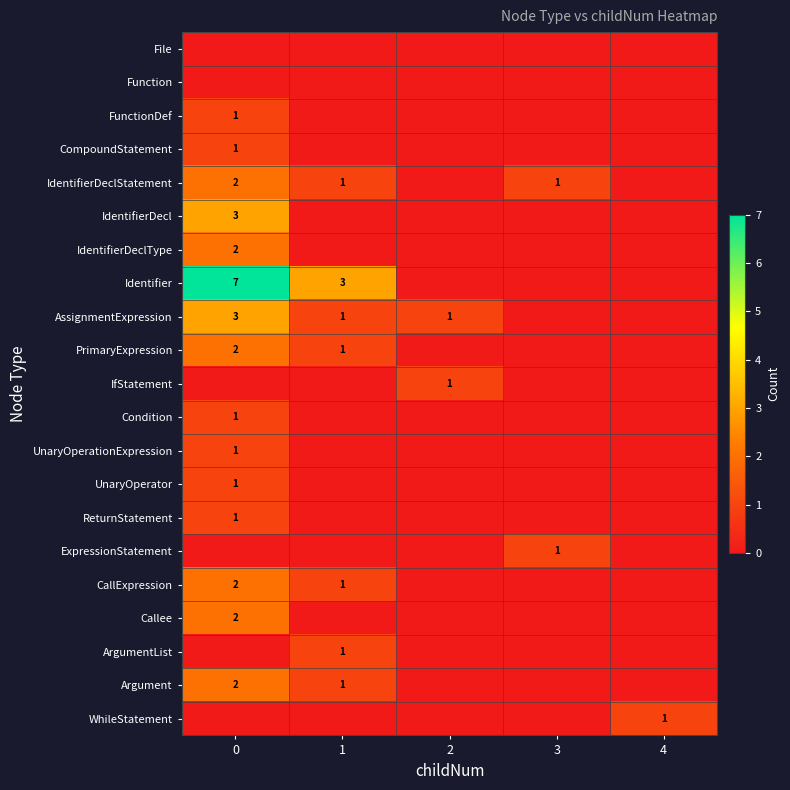

Which series has the widest spread of values?

Identifier